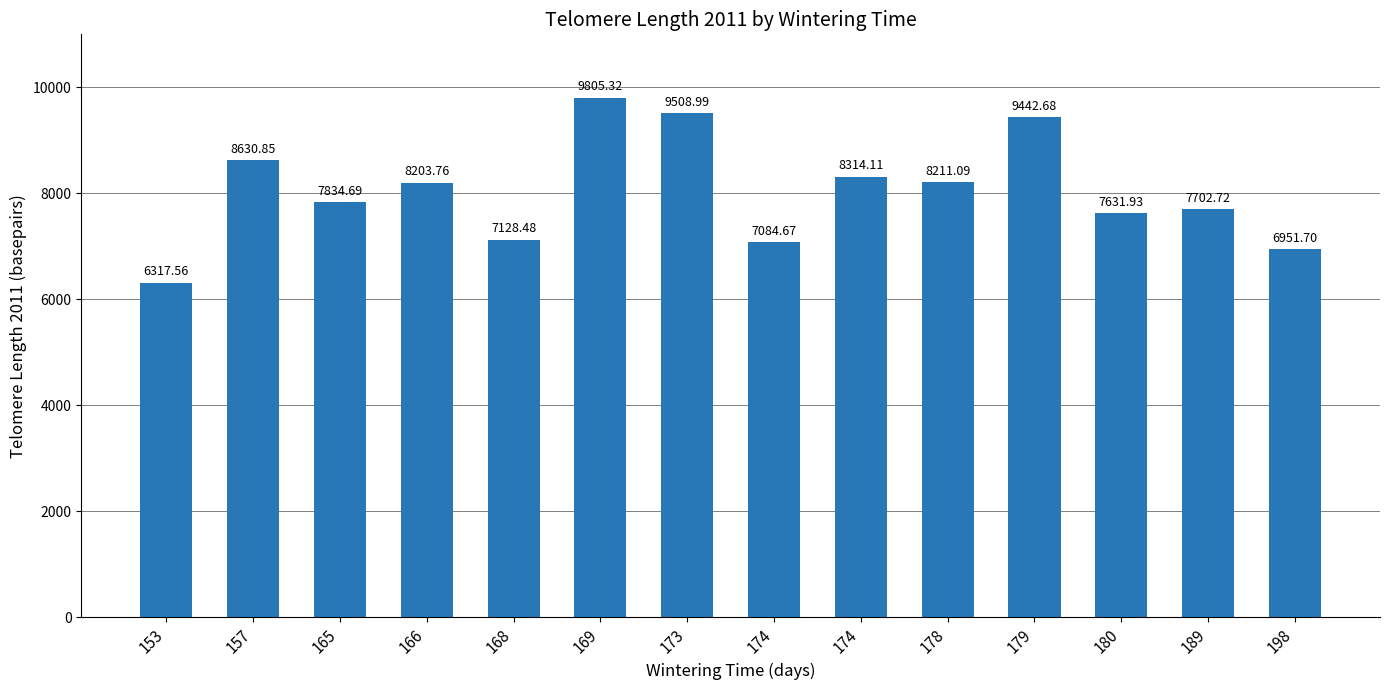

How many bars are there in total?

14